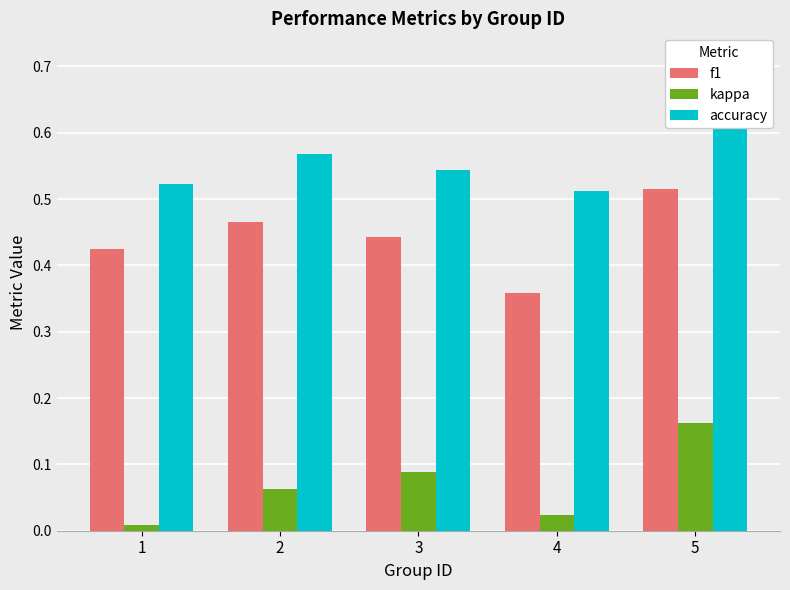

Reading left to right, extract all data points from this chart.

f1: 1=0.4	2=0.5	3=0.4	4=0.4	5=0.5
kappa: 1=0.0	2=0.1	3=0.1	4=0.0	5=0.2
accuracy: 1=0.5	2=0.6	3=0.5	4=0.5	5=0.6